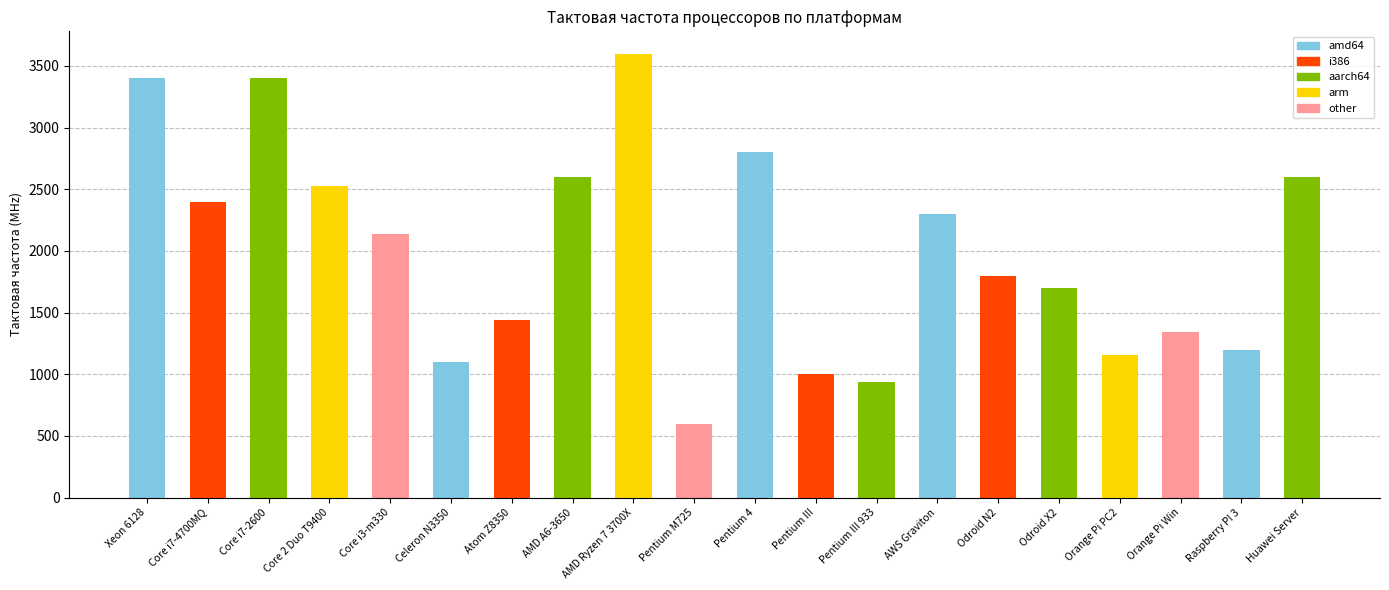

What is the greatest value displayed?

3600